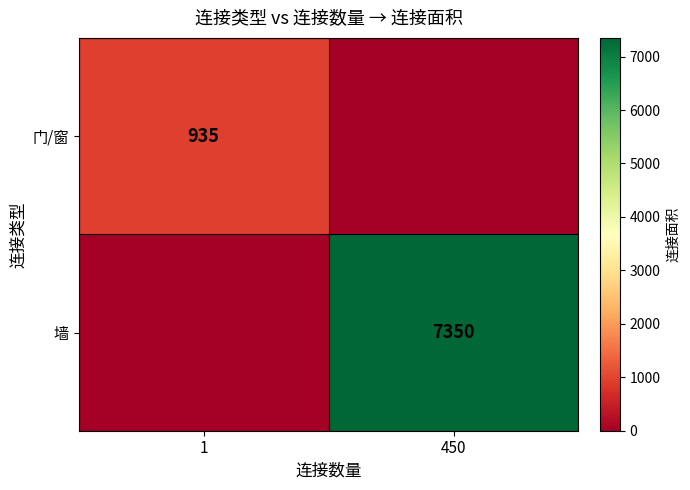

True or false: 门/窗 has a value of 370 at 1.

False